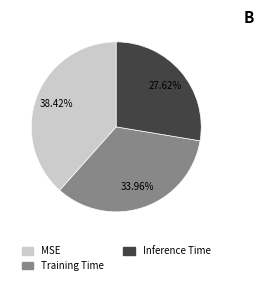

Is Inference Time the majority of the pie?

No